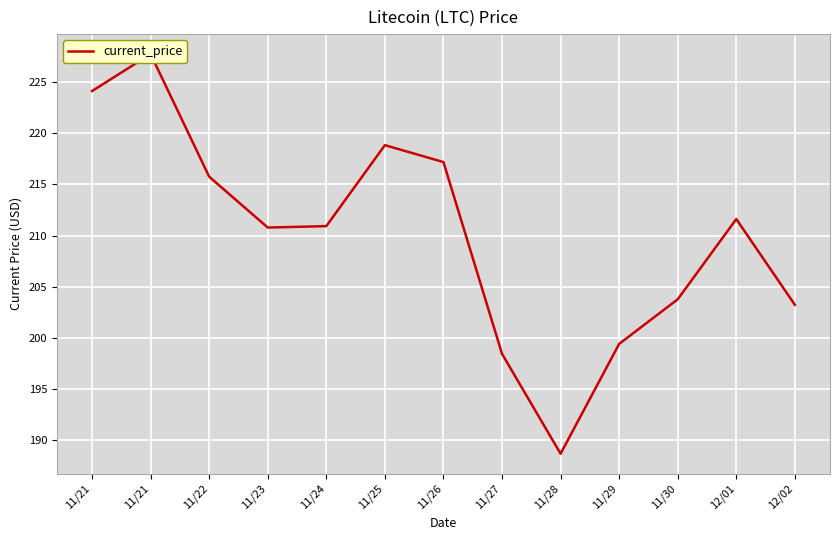

List the labels in order of value, smallest first.

11/28, 11/27, 11/29, 12/02, 11/30, 11/23, 11/24, 12/01, 11/22, 11/26, 11/25, 11/21, 11/21